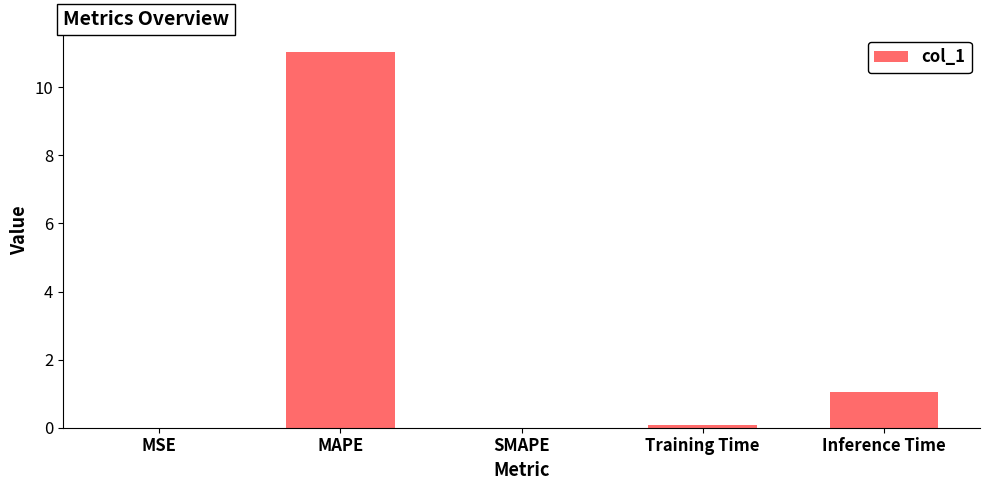

Which has a higher value, SMAPE or Inference Time?

Inference Time